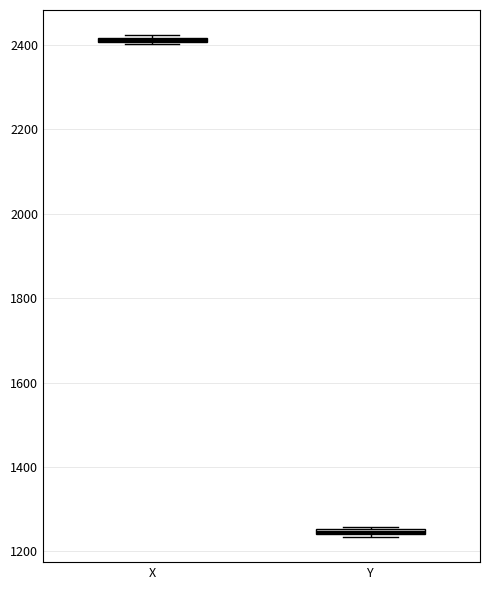

Where is the upper edge of the box for X on the y-axis? The values are not printed on the chart, so give them approximately, as read against the axis.

2420